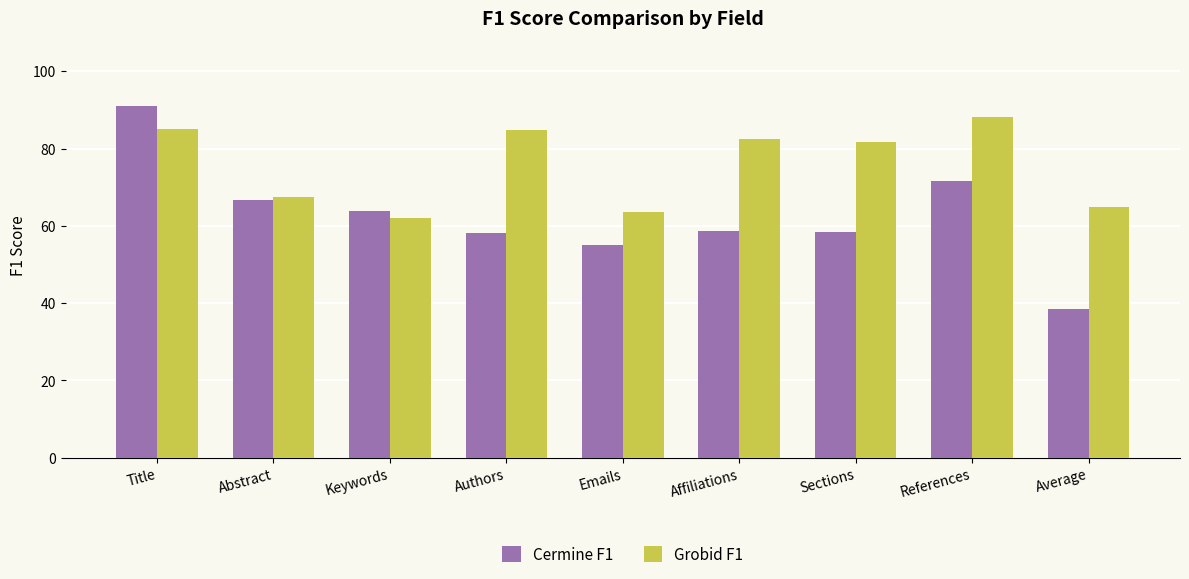

The value of Grobid F1 at Average is 106.7. True or false?

False